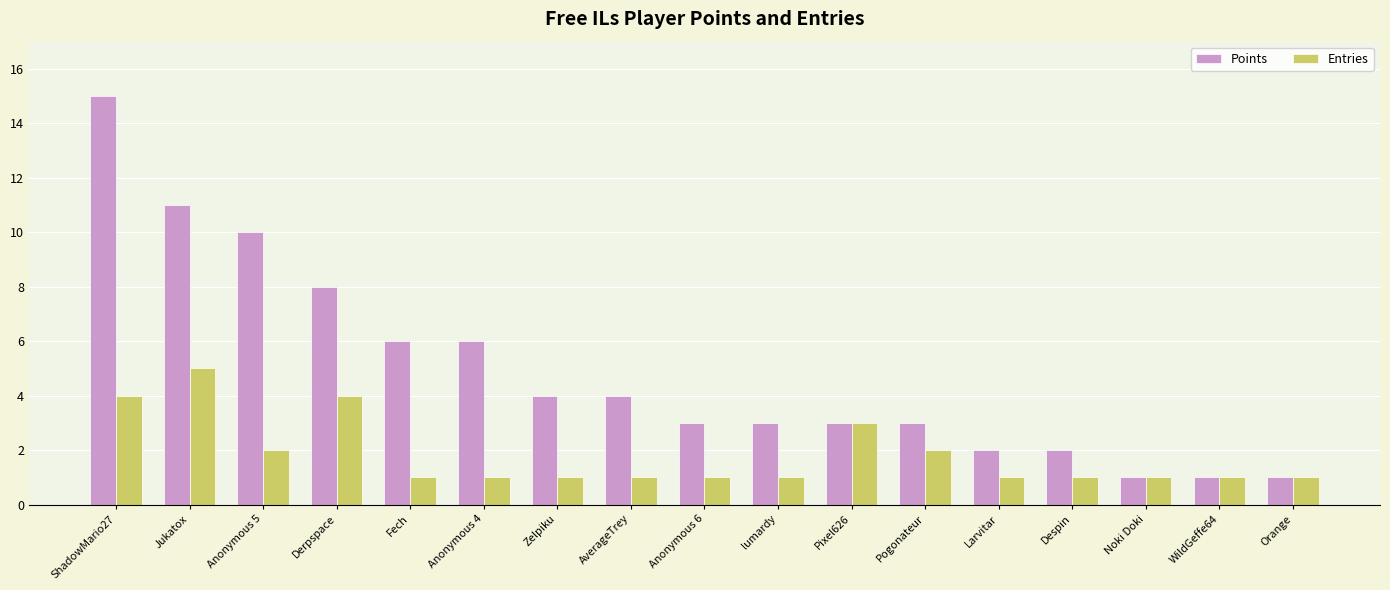

Does the chart contain stacked bars?

No